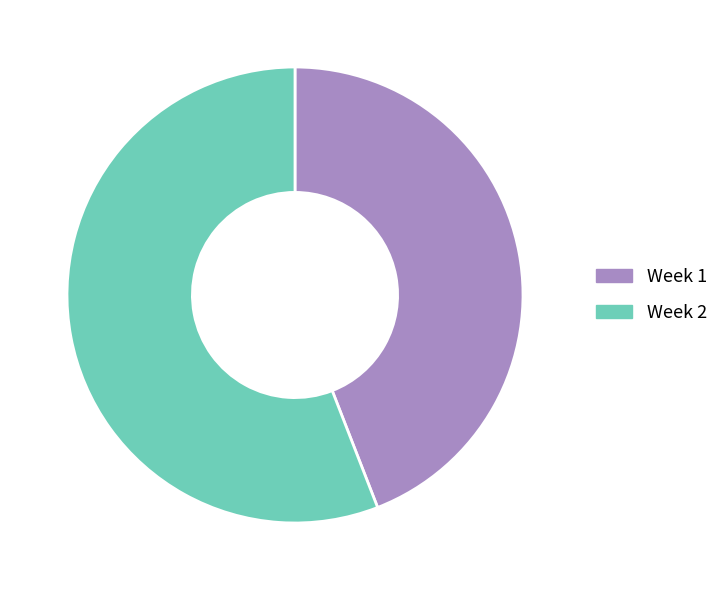

What is the majority slice?

Week 2